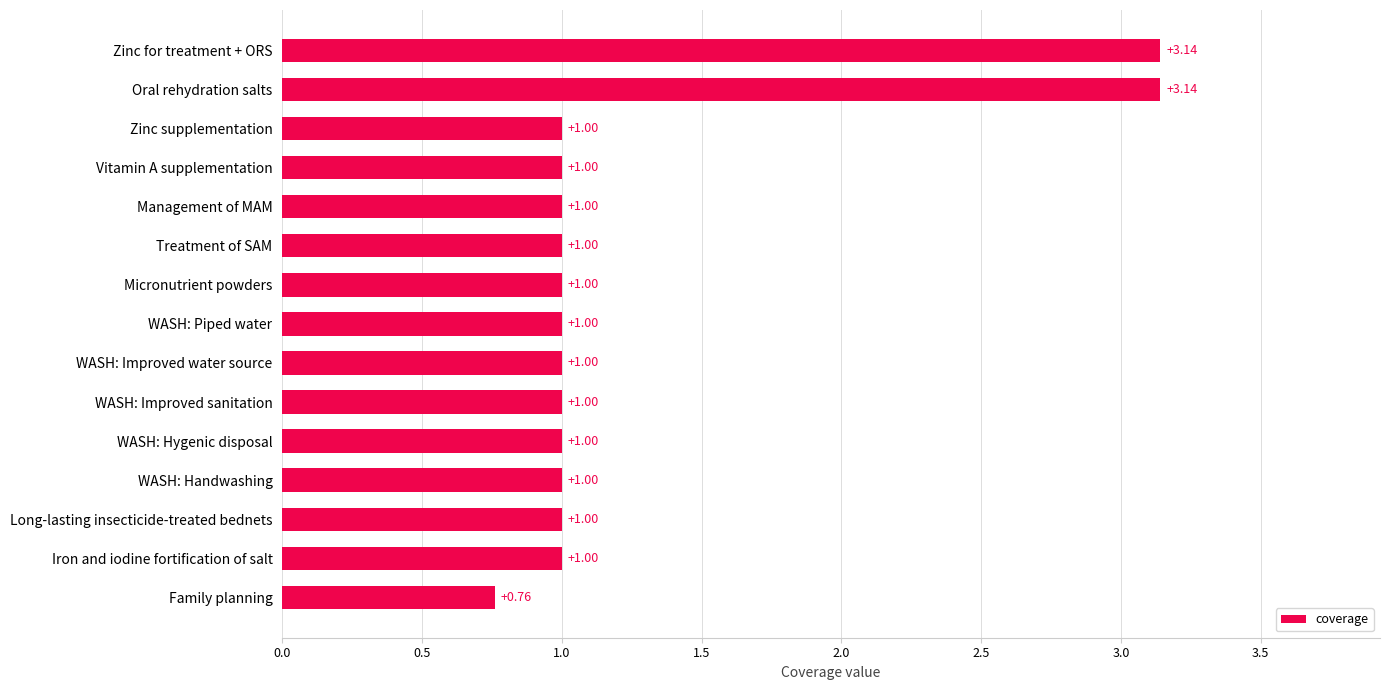

How many values are between 1 and 2?

12